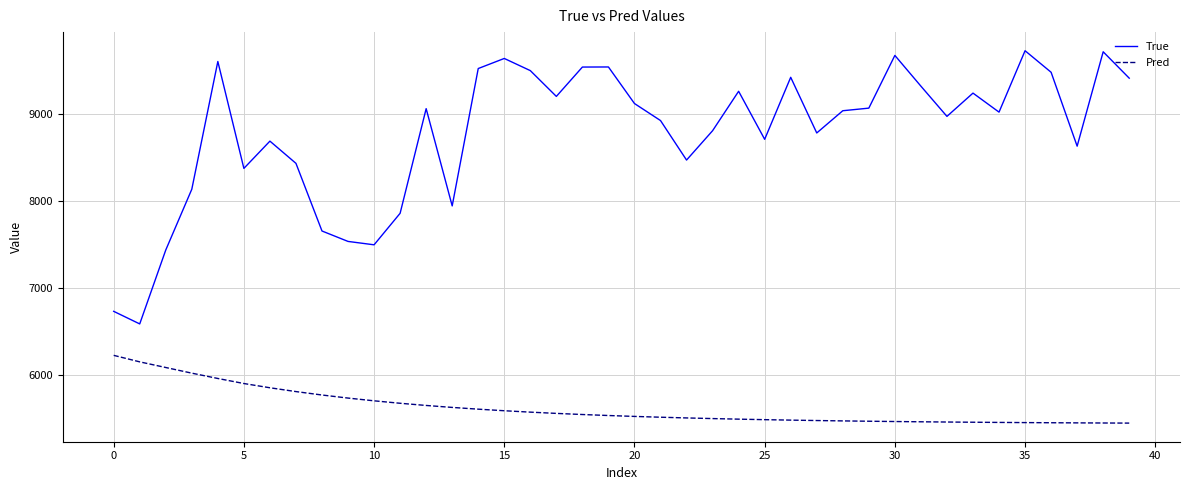

What is the difference between the second highest and minimum values in the Pred series?

705.3